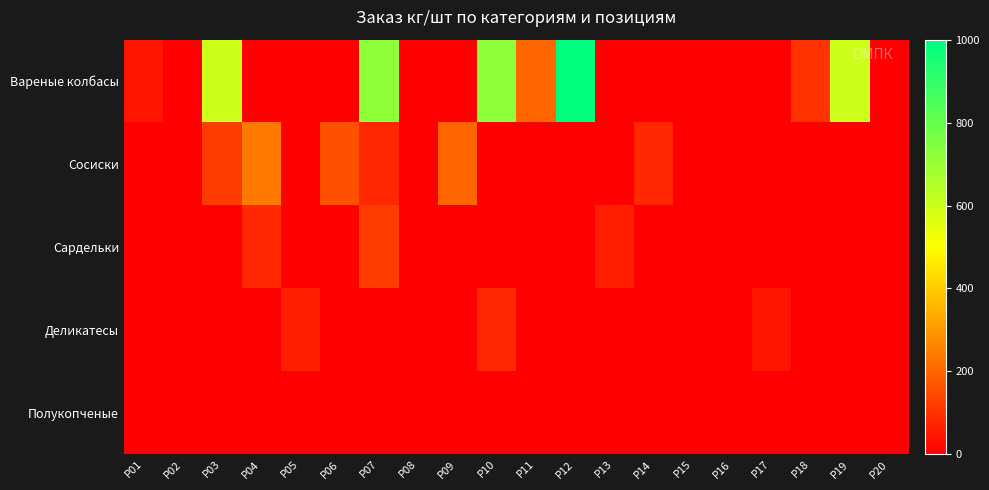

At how many categories does at least one series exceed 717?

3